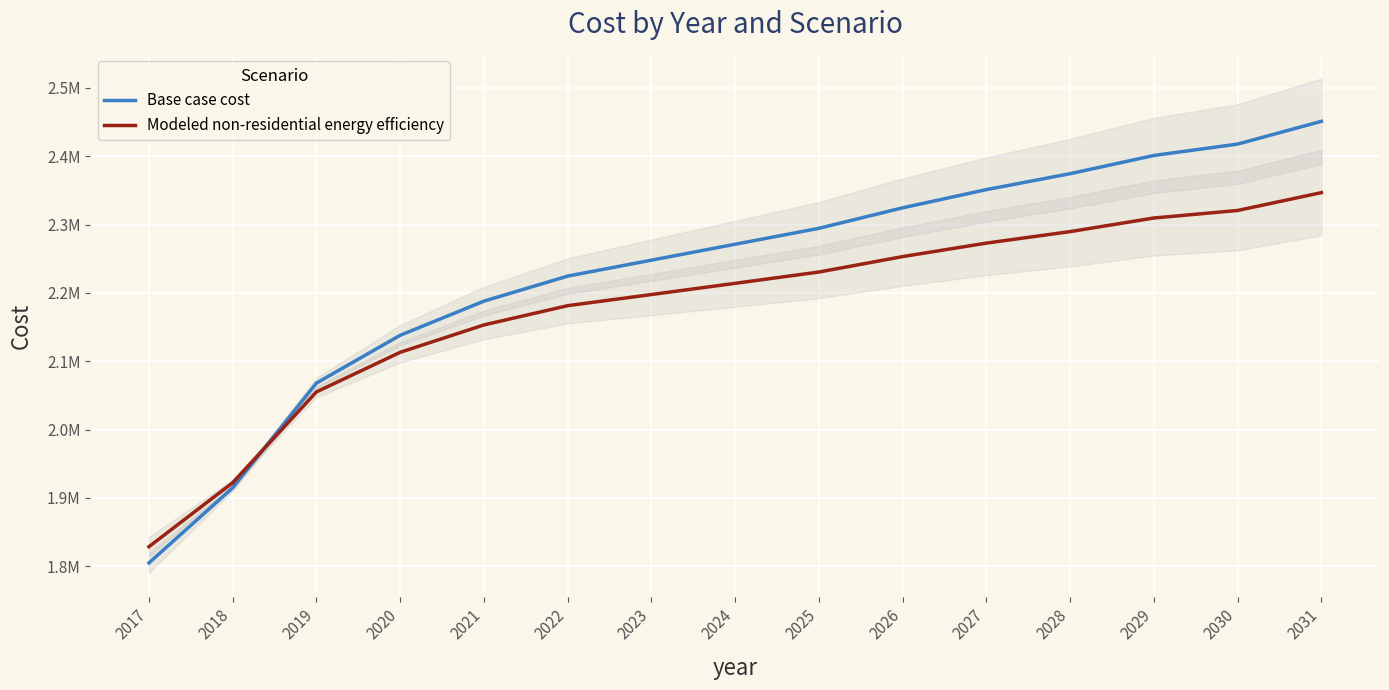

What is the maximum value for Base case cost?

2451182.2